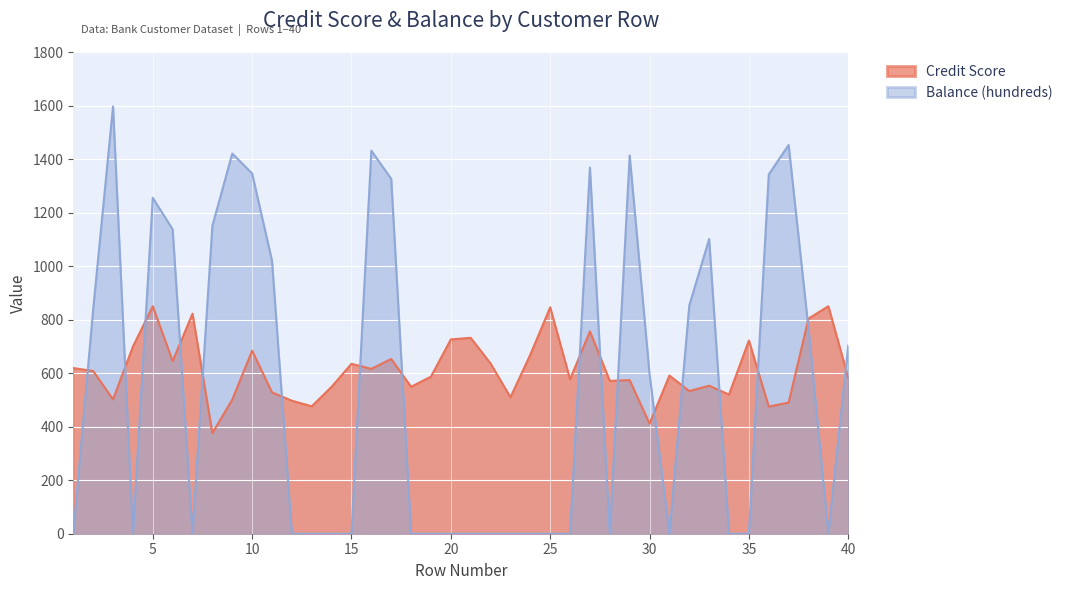

In Credit Score, how many points are higher than both neighbors (excluding endpoints)?

13